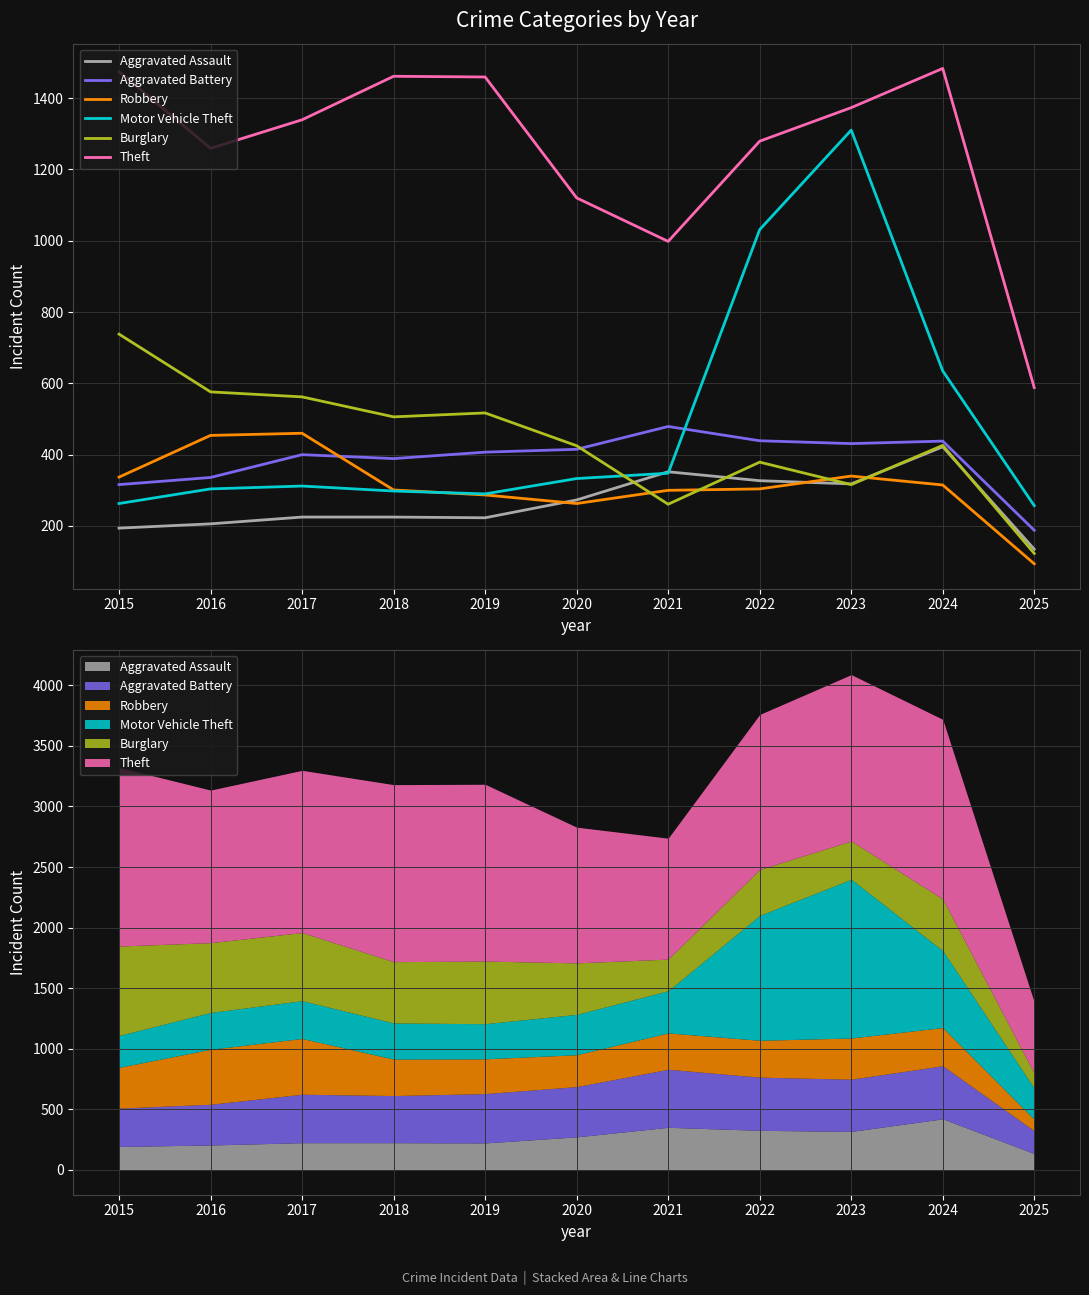

How many interior local valleys does the Robbery series have?

1